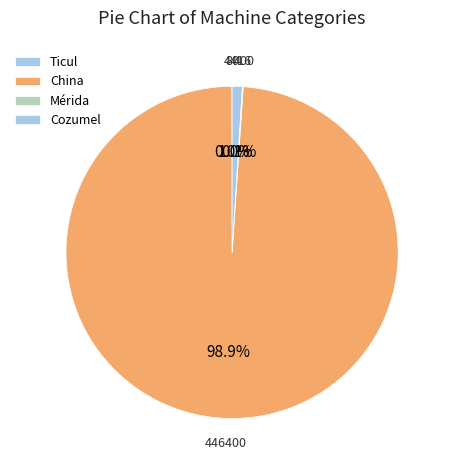

Which category has the biggest portion of the pie?

China